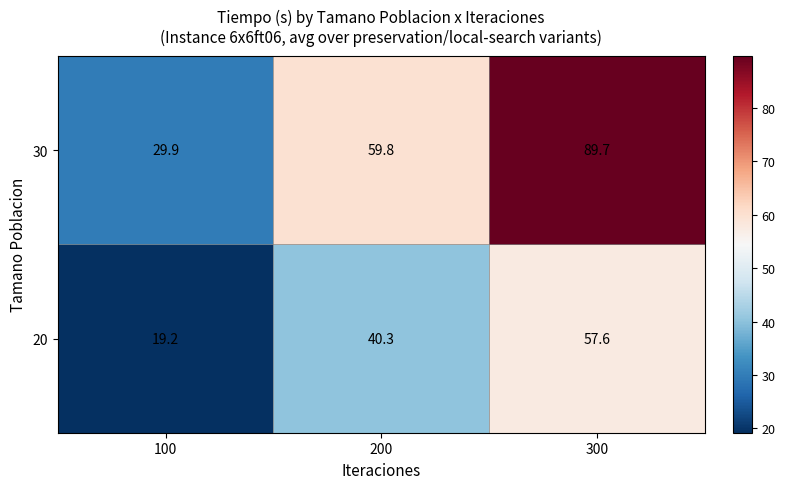

What is the total value across all series at 100?

49.1